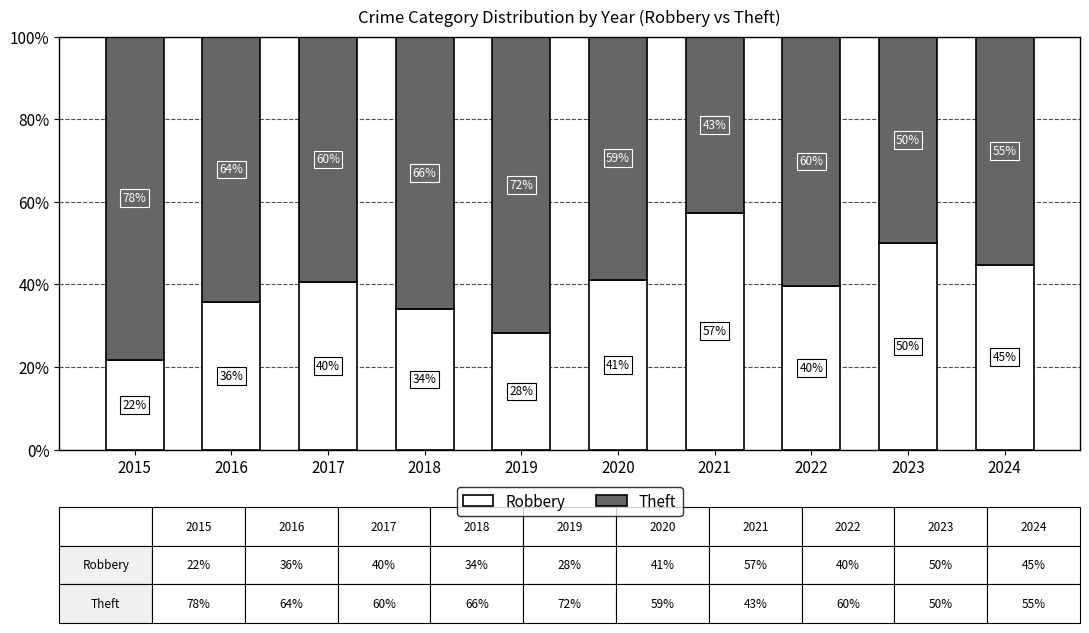

What is the total value across all series at 2022?

100.0